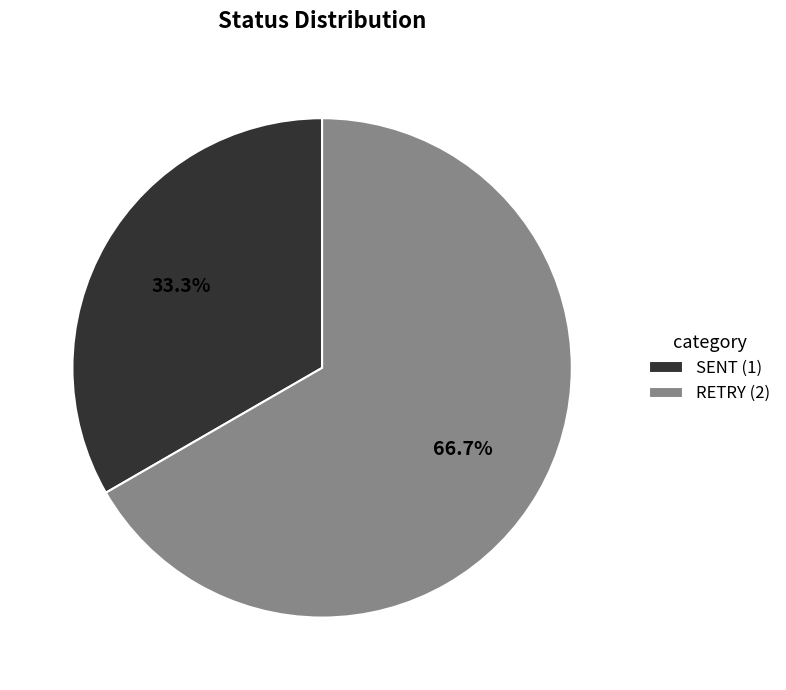

How many slices are in this pie chart?

2